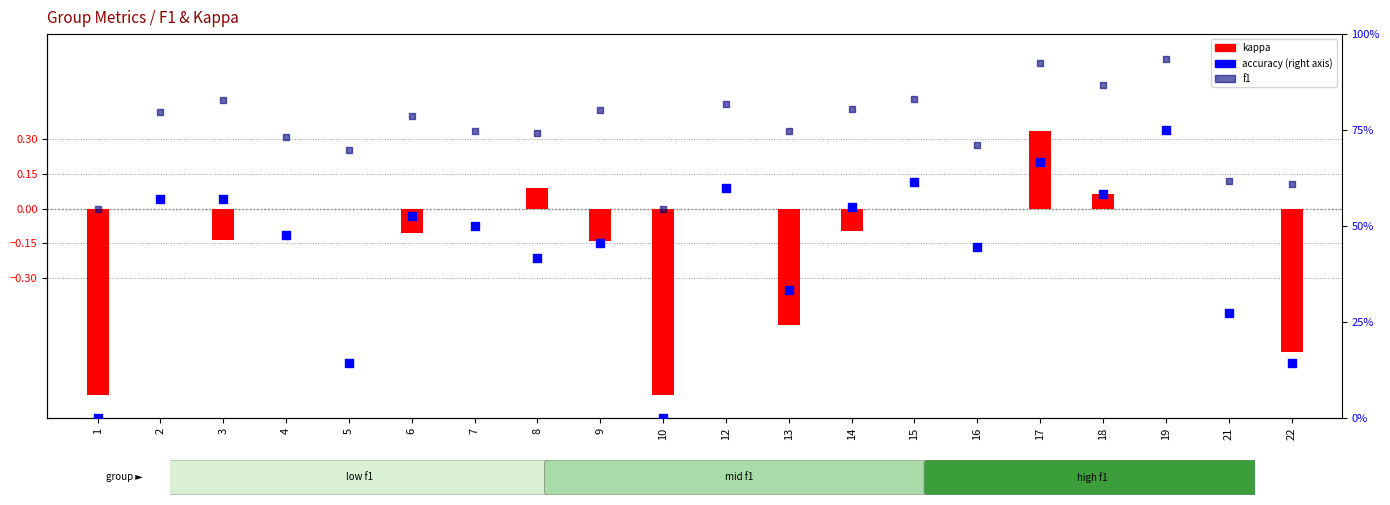

Which series contains the highest Y value?

accuracy